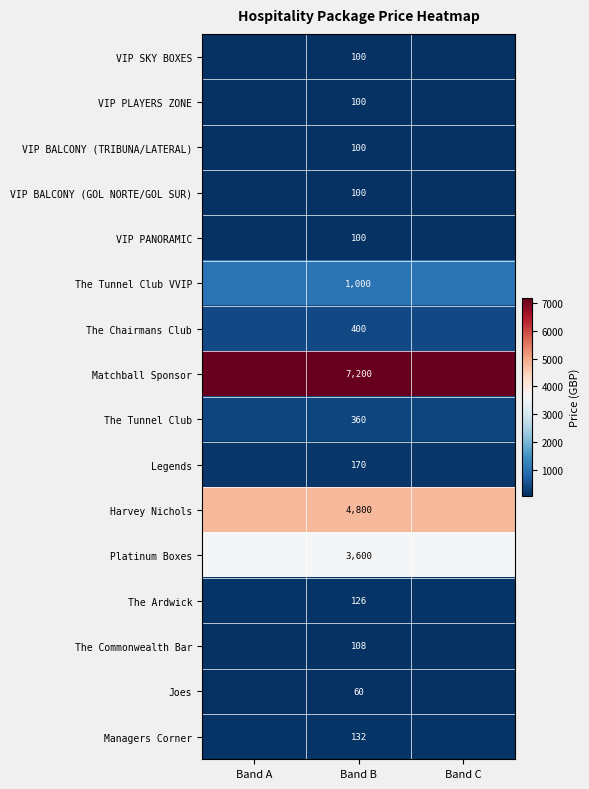

The VIP PLAYERS ZONE series shows 148 at Band B. True or false?

False